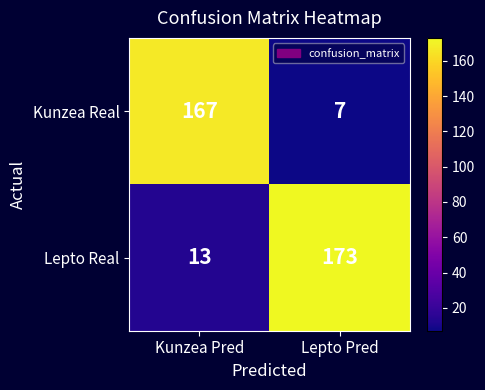

Reading right to left, list all the values displayed in this chart.

Kunzea Real: 7	167
Lepto Real: 173	13